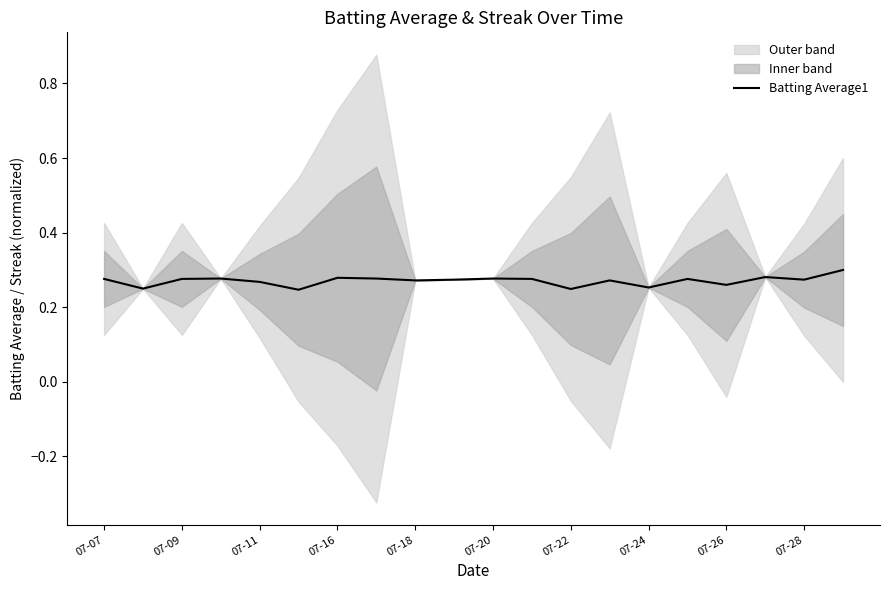

True or false: Batting Average1 has a value of 0.1 at 07-07.

False